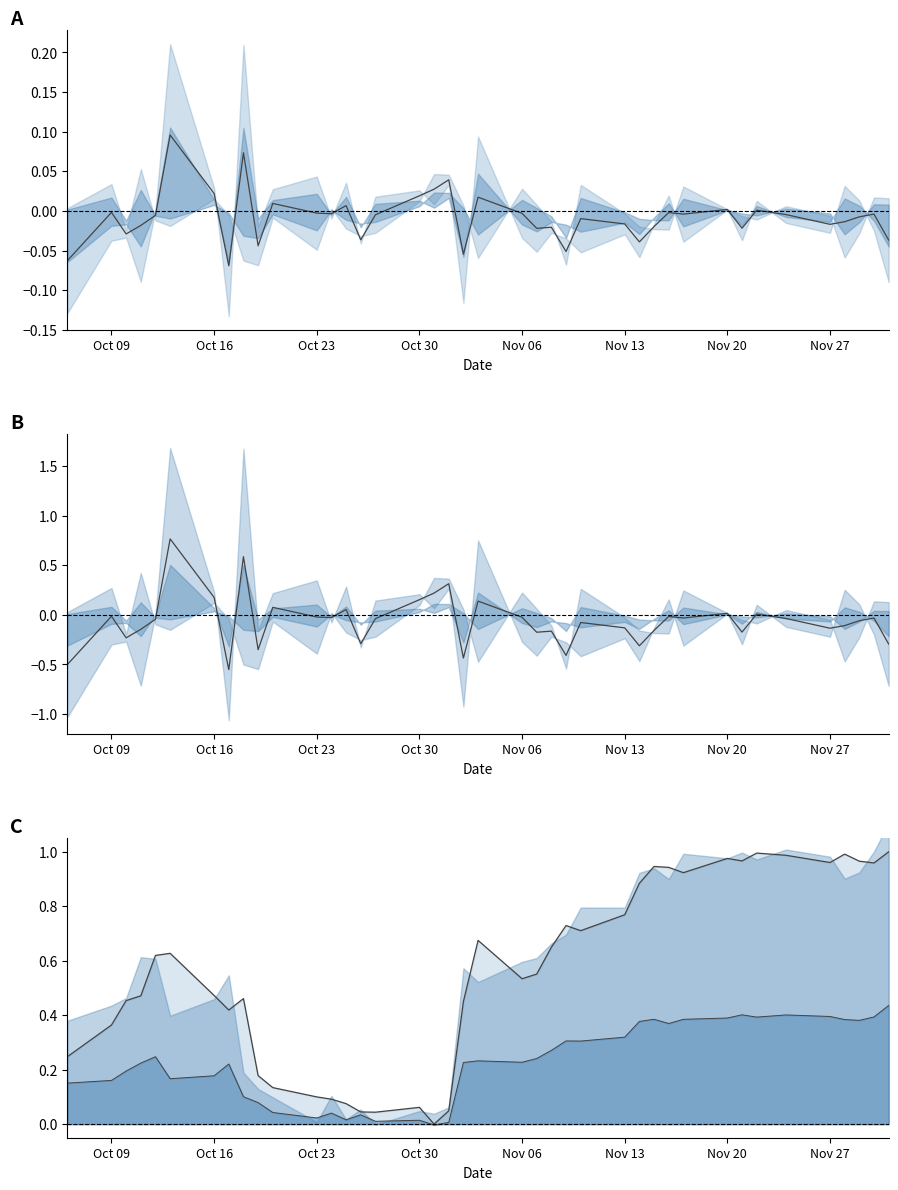

Is the value of avg line at Oct 23 greater than the value of mid at 19?

Yes